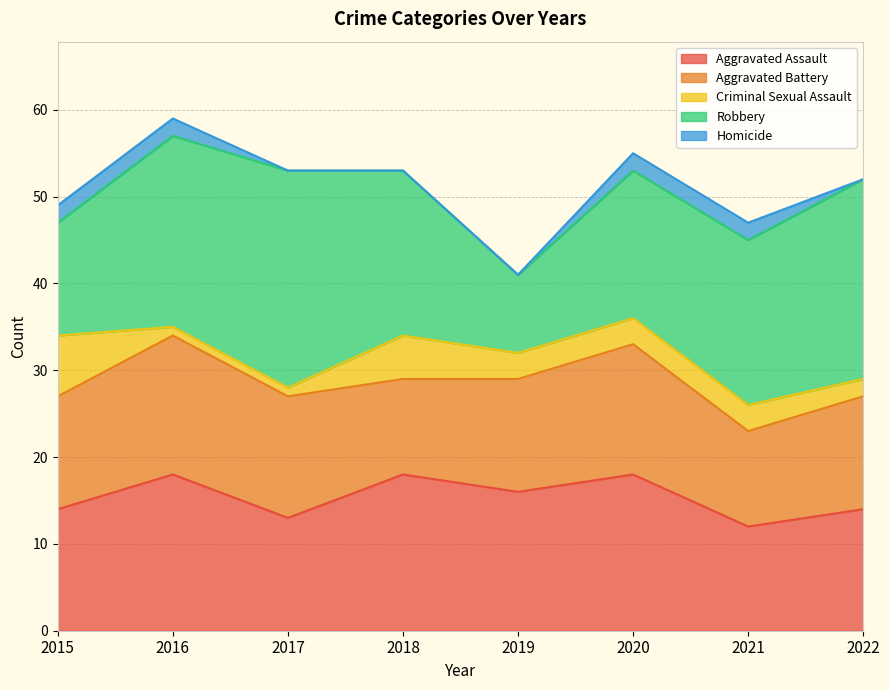

How many interior local valleys does the Aggravated Battery series have?

2